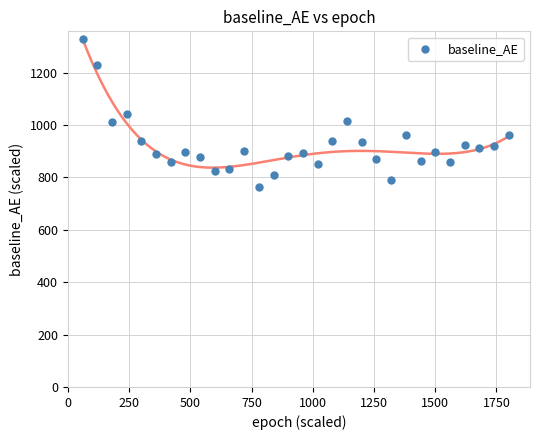

What is the range of Y values (max minus min)?

566.6